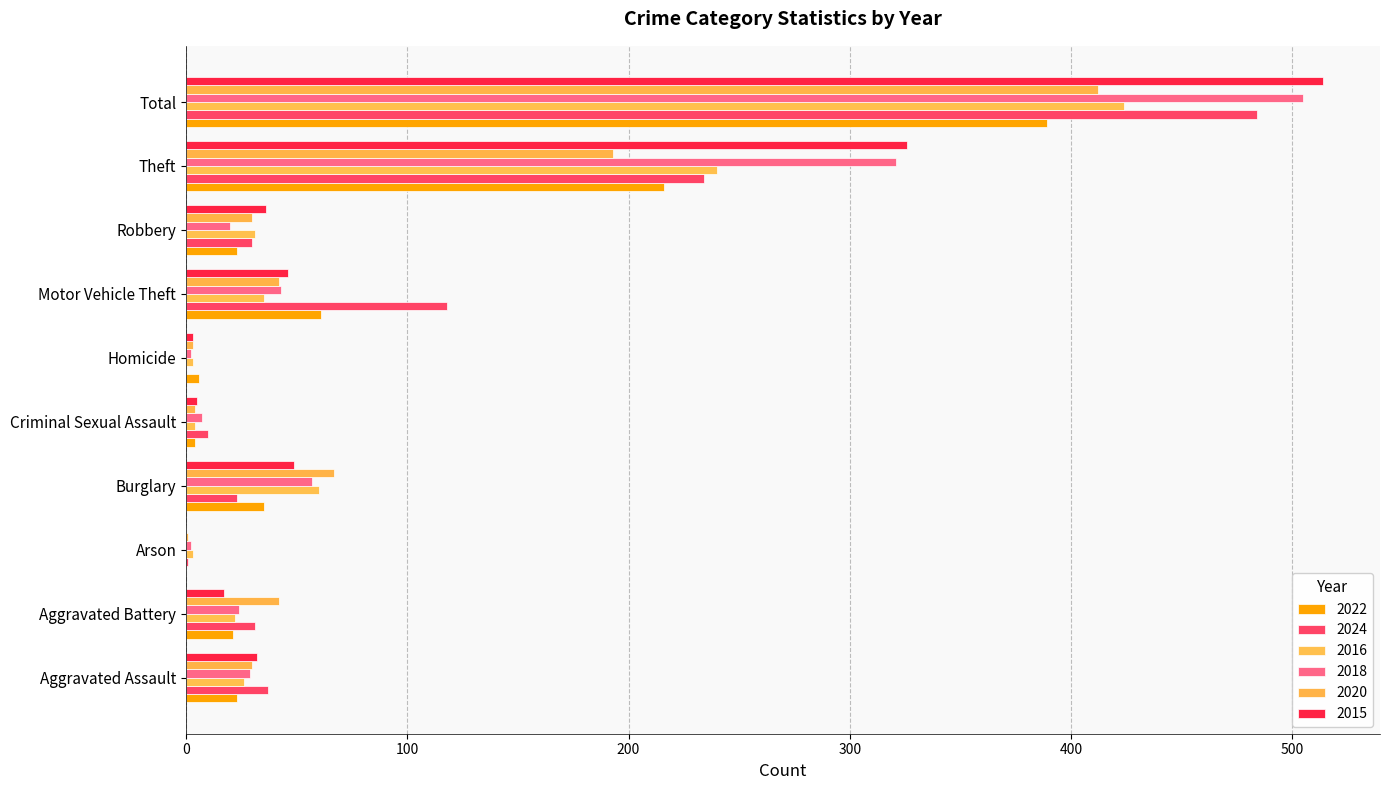

At which category is the sum across all series the highest?

Total